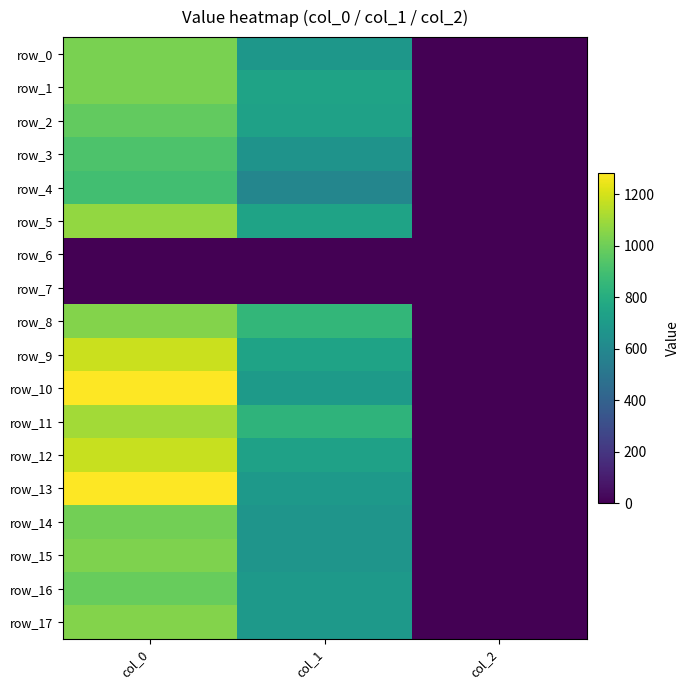

What is the highest value of the row_2 series?

973.3